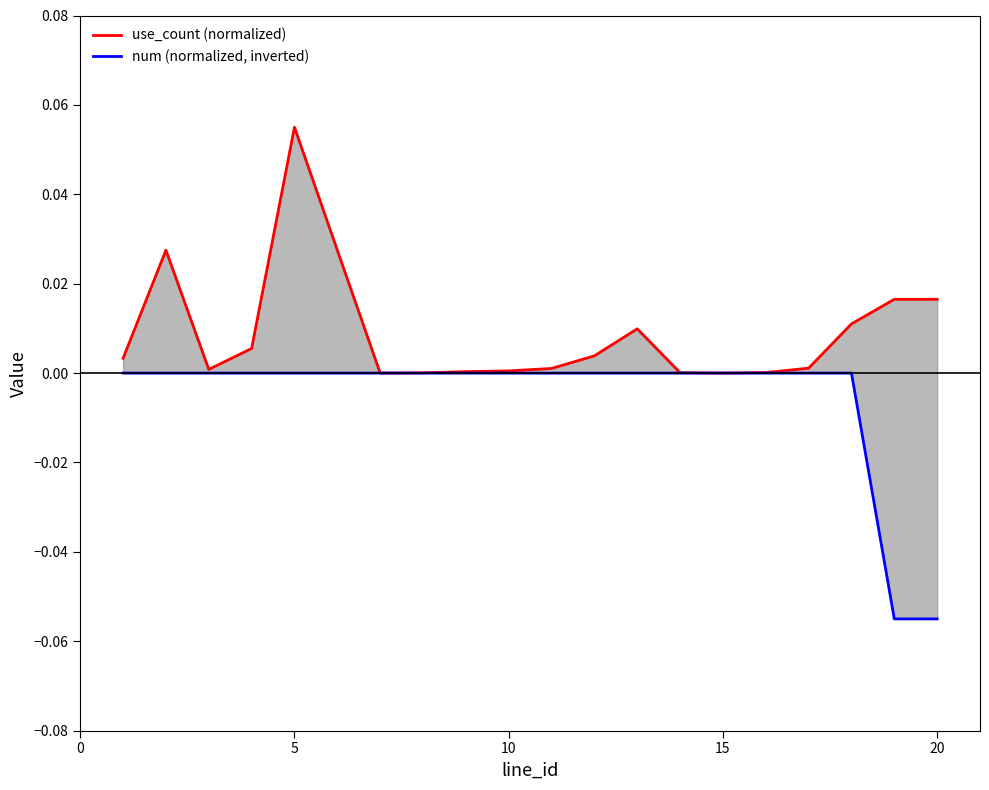

How many lines are shown in the chart?

2